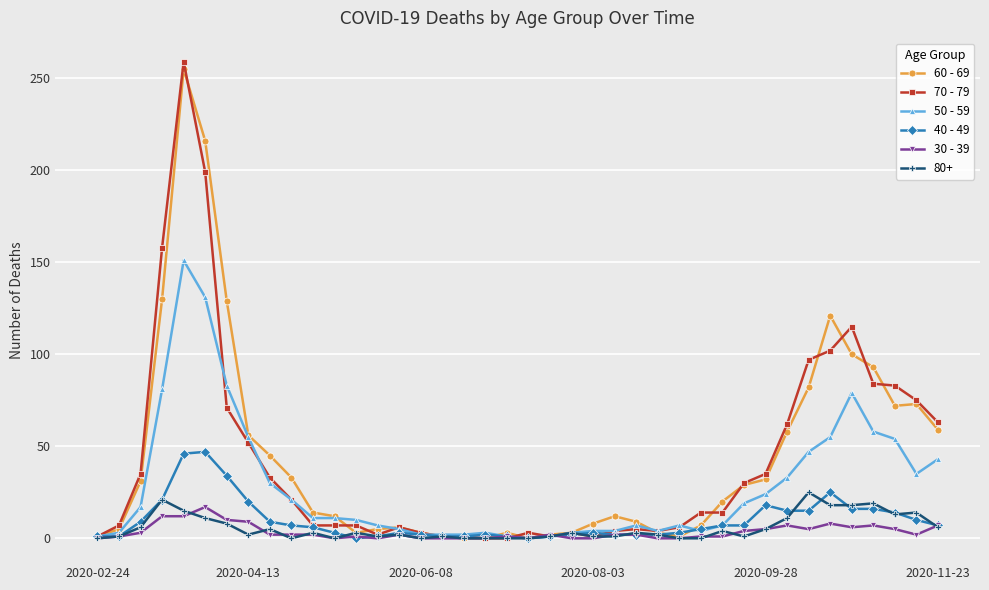

How many categories are shown in the chart?

40